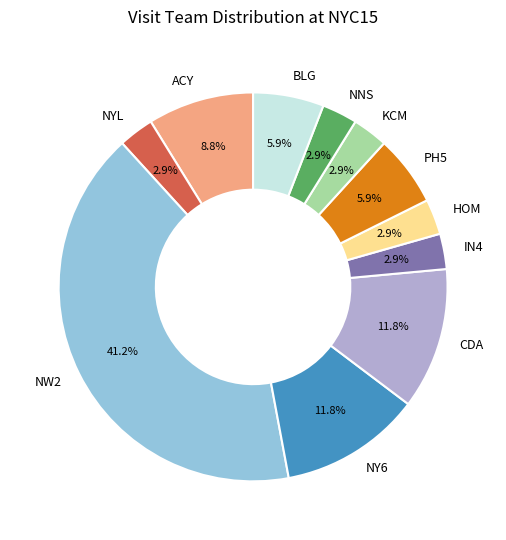

How much of the chart is everything except PH5?

94.1%